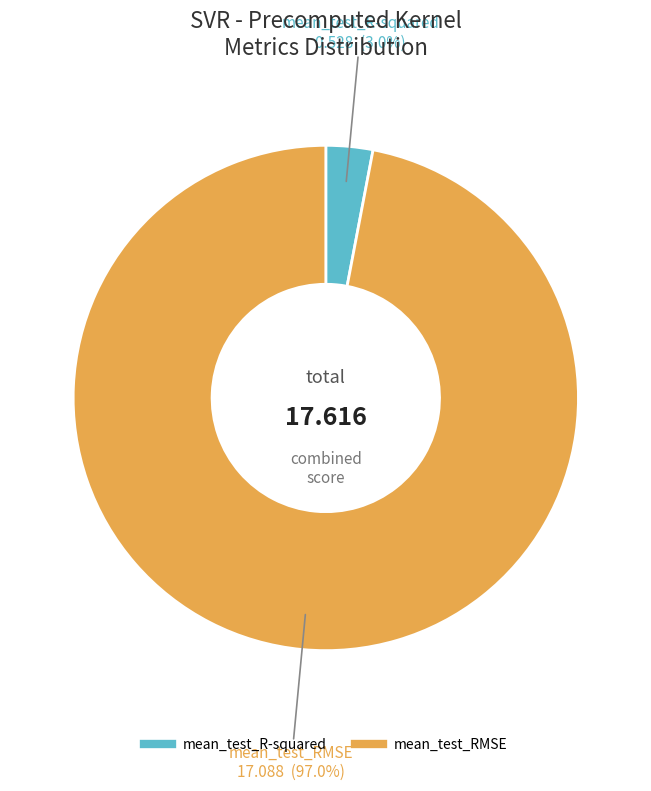

What is the smallest slice in the pie chart?

mean_test_R-squared